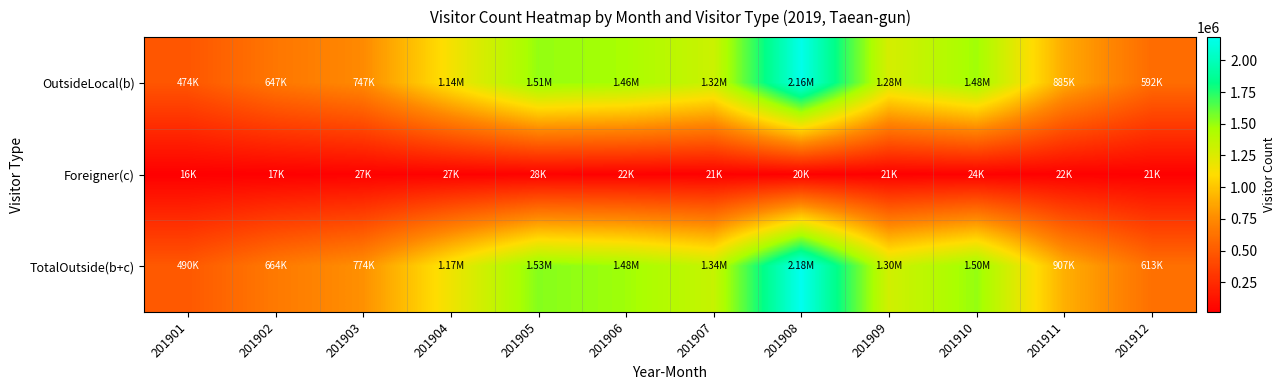

At which category is the sum across all series the highest?

201908